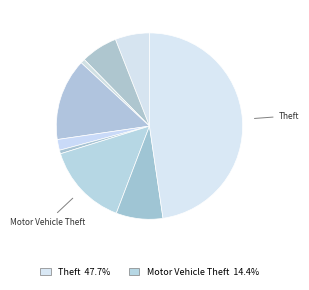

Rank the categories by value from highest to lowest.

Theft, Motor Vehicle Theft, Burglary, Robbery, Aggravated Battery, Aggravated Assault, Criminal Sexual Assault, Arson, Homicide